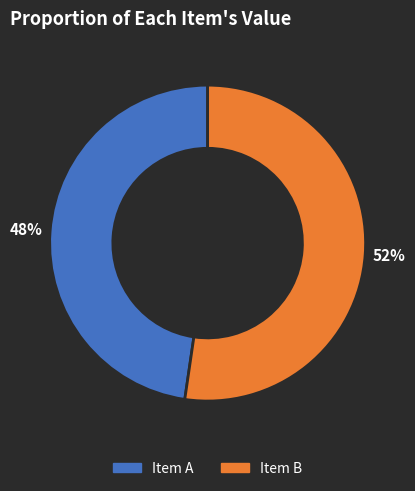

To the nearest percent, what is the average slice percentage?

50%